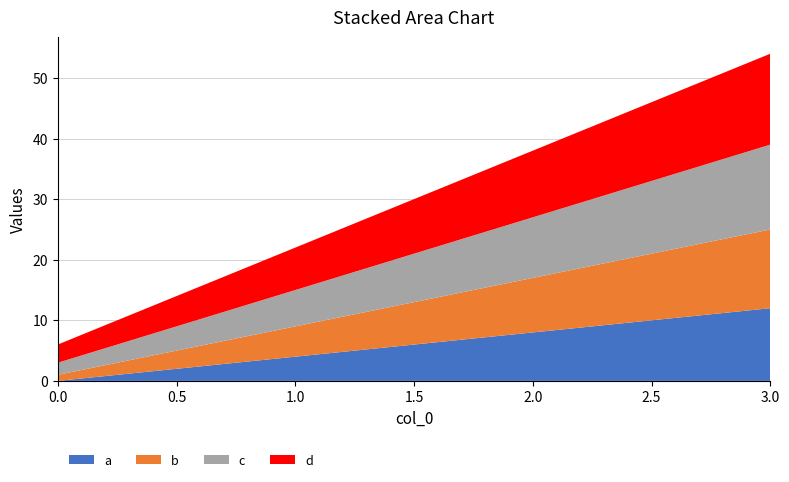

Reading left to right, transcribe all the data shown in this chart.

a: 0	4	8	12
b: 1	5	9	13
c: 2	6	10	14
d: 3	7	11	15